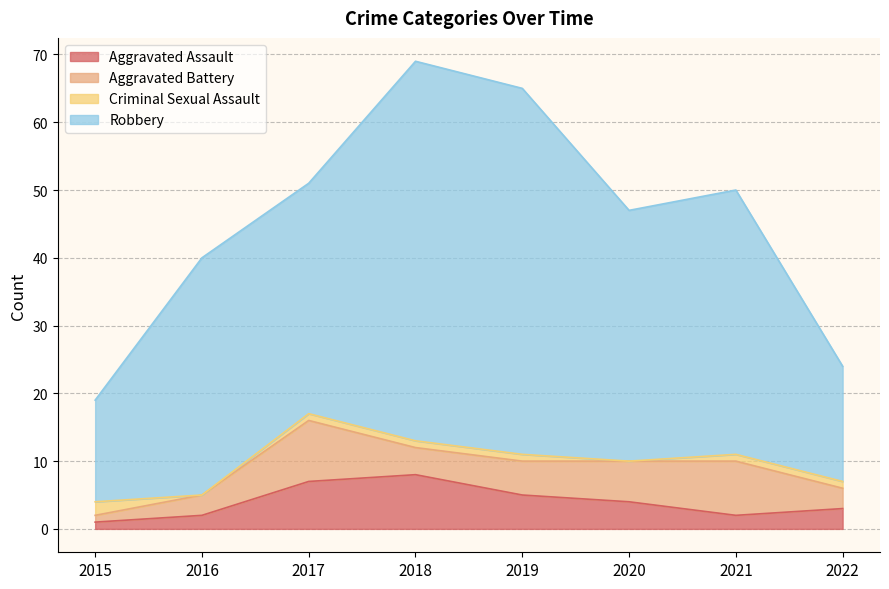

Which label corresponds to the largest value in the chart?

2018